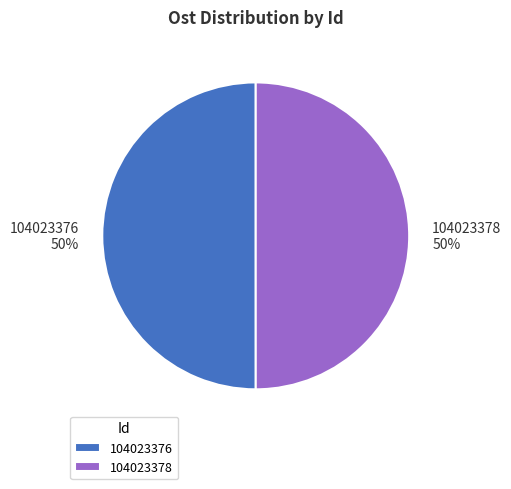

True or false: 104023376 accounts for 50% of the total.

True